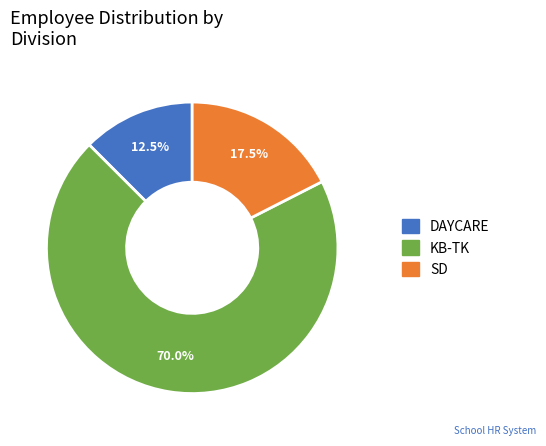

Do SD and DAYCARE together represent more than half of the pie?

No